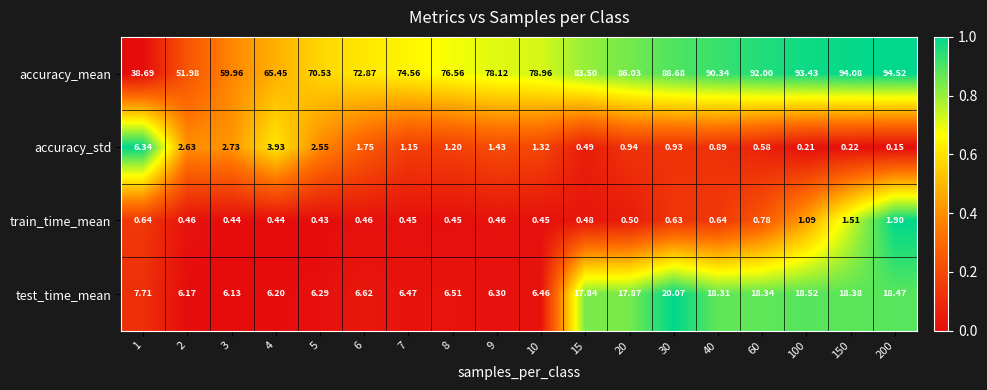

Rank the series by their maximum value, from lowest to highest.

train_time_mean, accuracy_std, test_time_mean, accuracy_mean